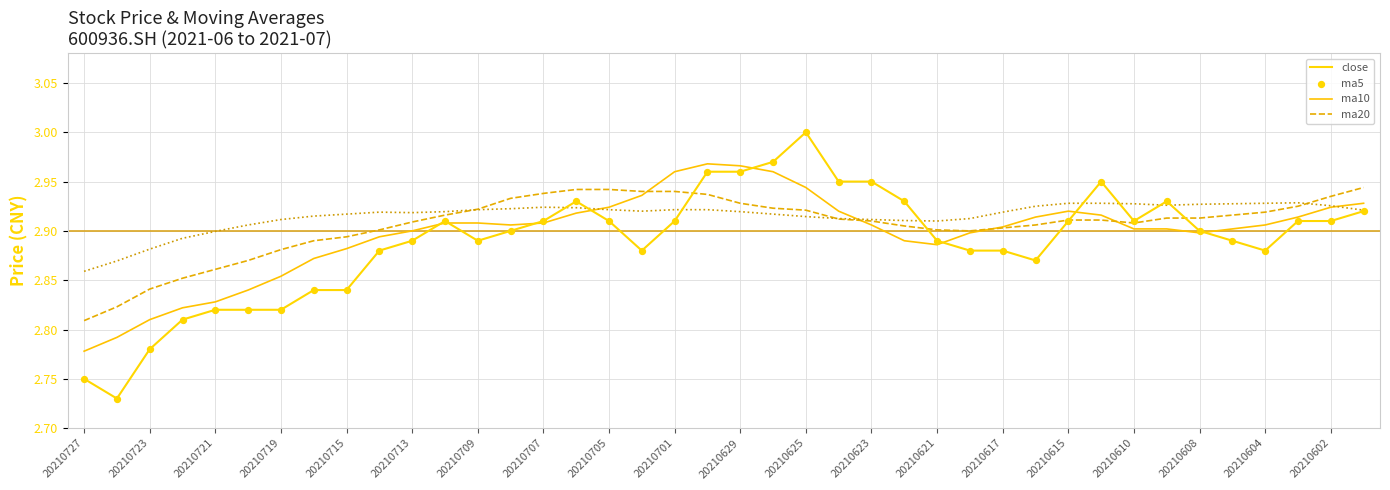

What are all the series names shown in the legend?

close, ma5, ma10, ma20